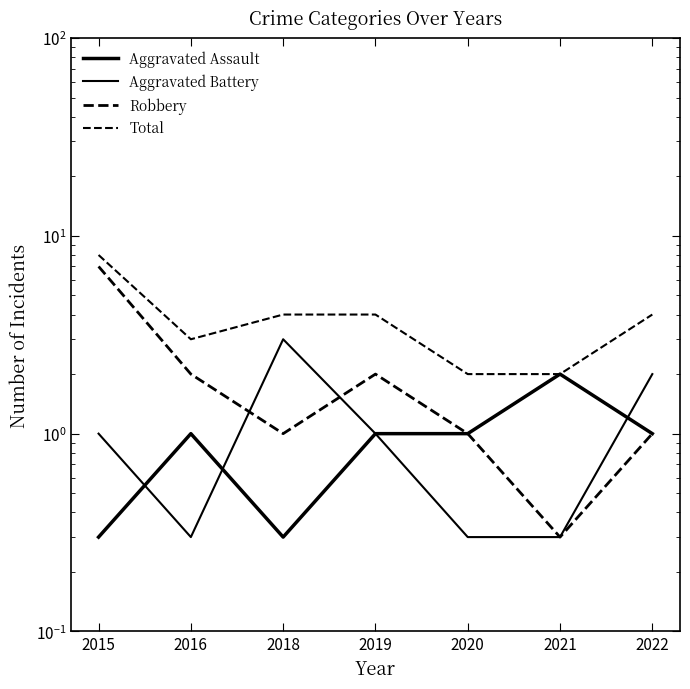

What are all the series names shown in the legend?

Aggravated Assault, Aggravated Battery, Robbery, Total